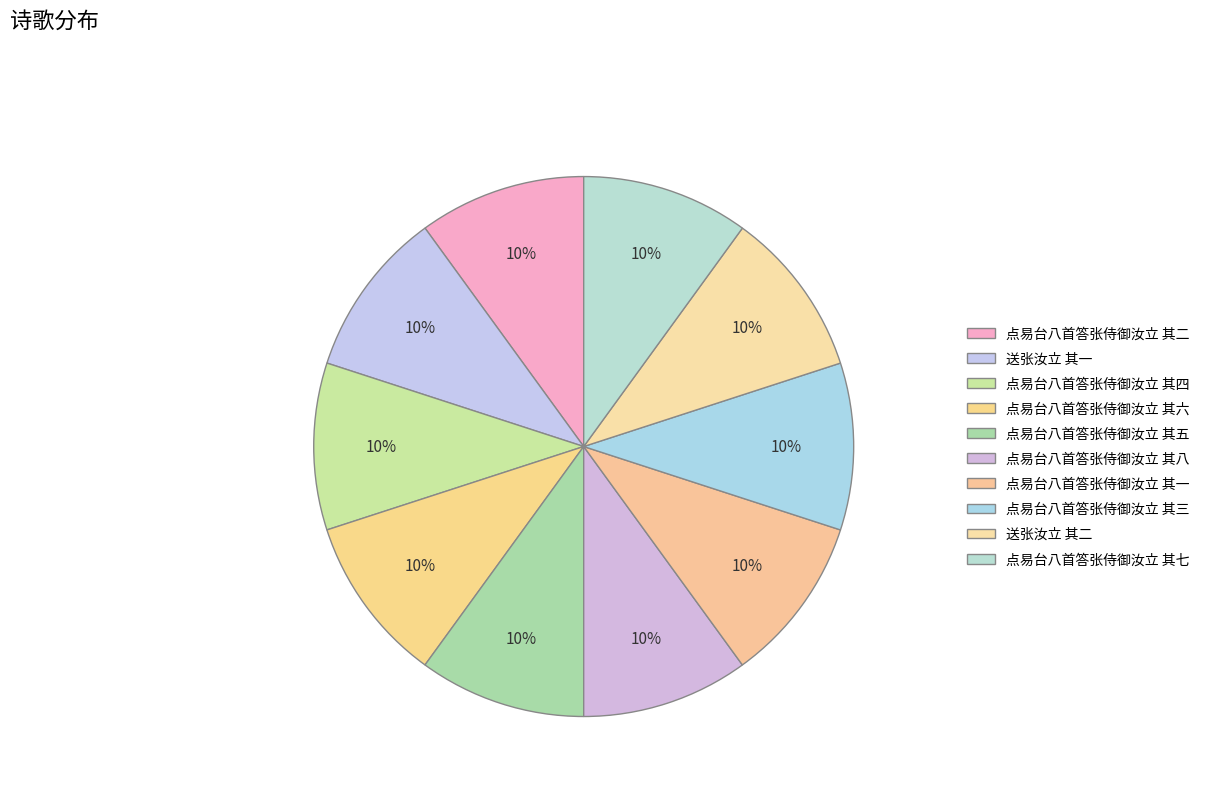

Which slice is the smallest?

送张汝立 其一